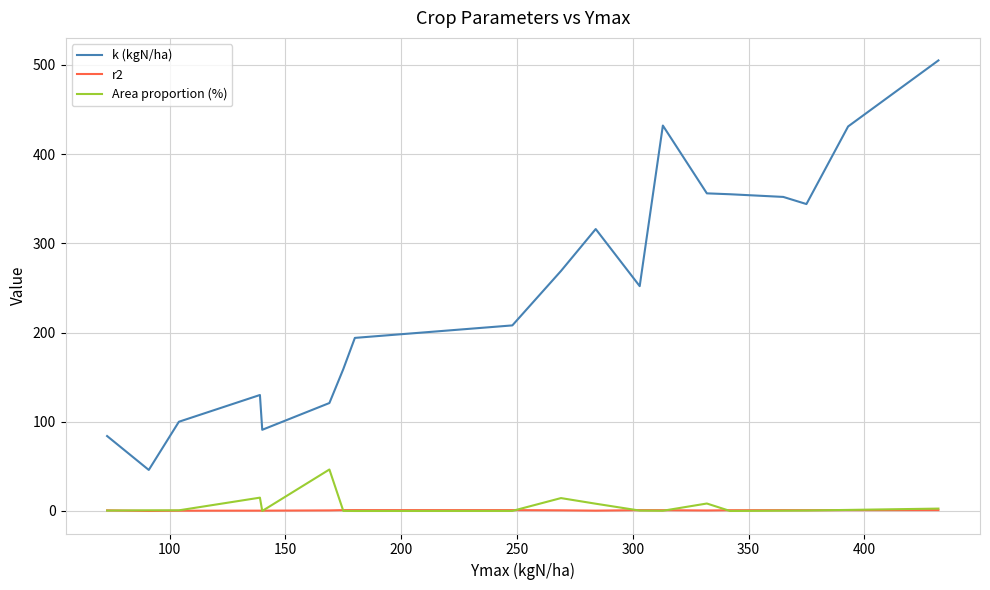

What is the greatest value displayed?

505.0